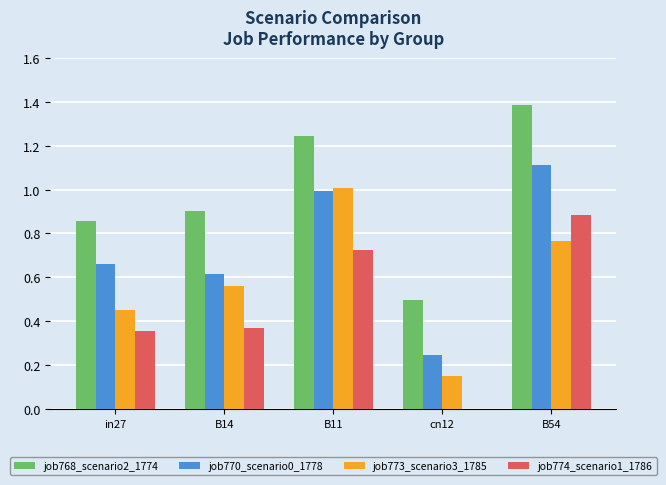

Which label corresponds to the largest value in the chart?

B54